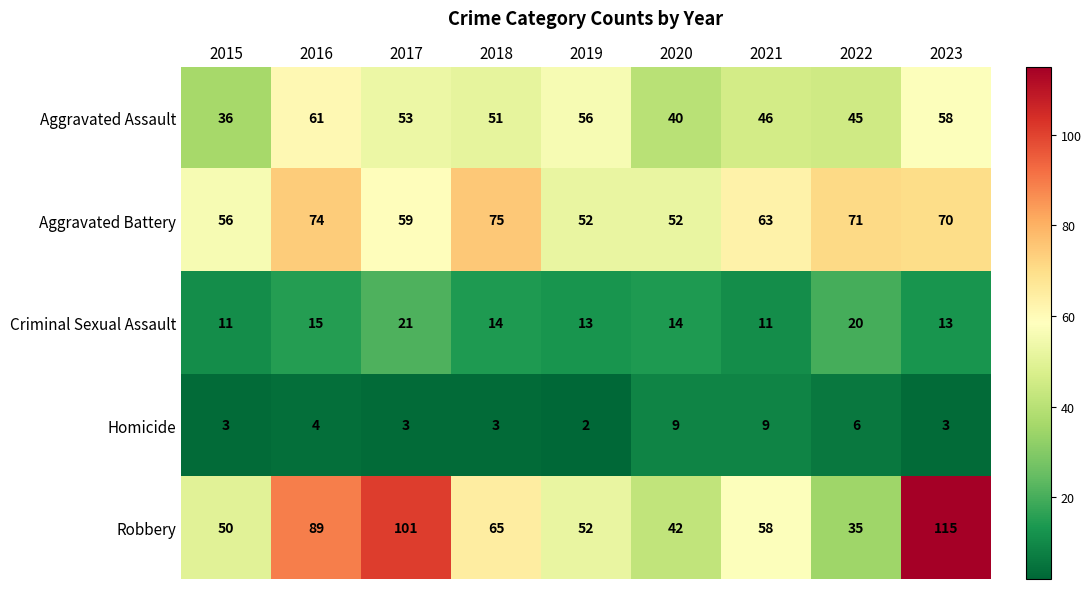

Read the Robbery value at 2023, to the nearest 5.

115